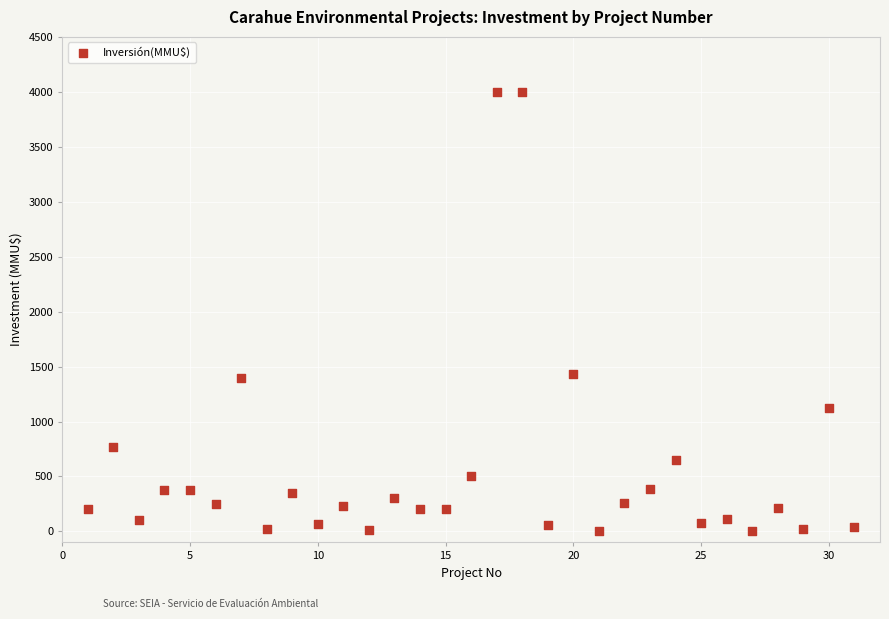

What is the range of X values (max minus min)?

30